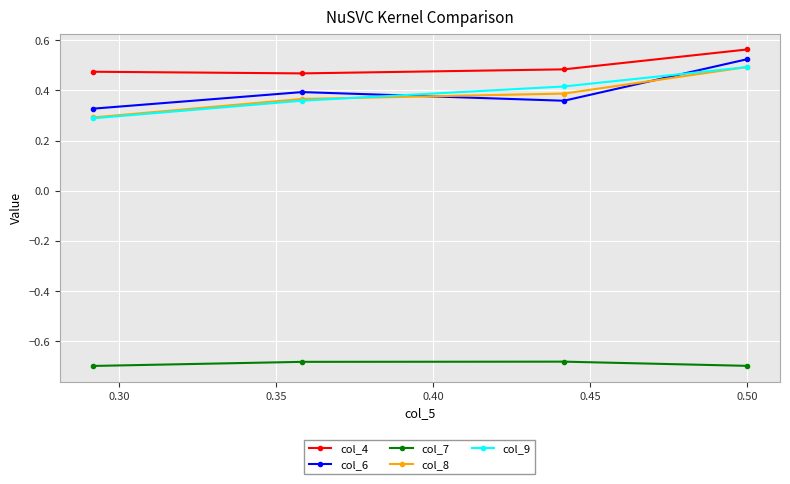

True or false: col_9 and col_7 intersect in this chart.

False